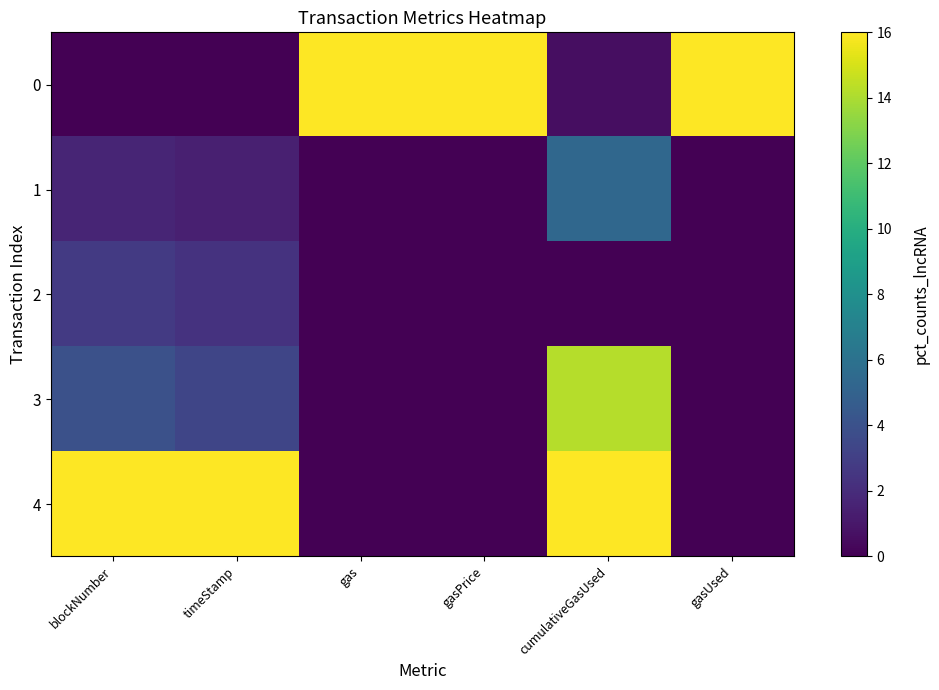

At which category is the sum across all series the highest?

cumulativeGasUsed